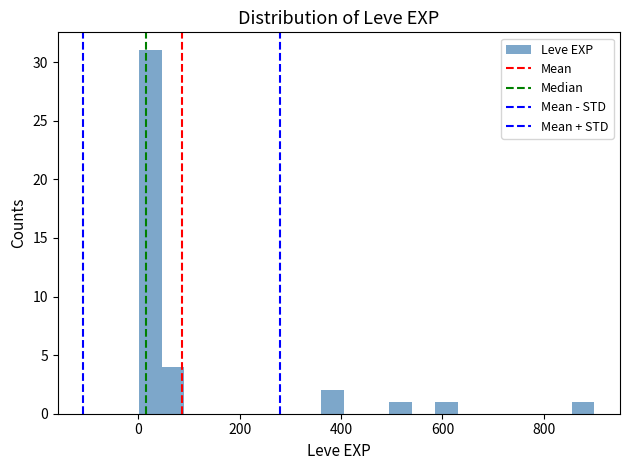

Around what value on the x-axis is the tallest bar? Give the approximate position of its centre, as read against the axis.

20